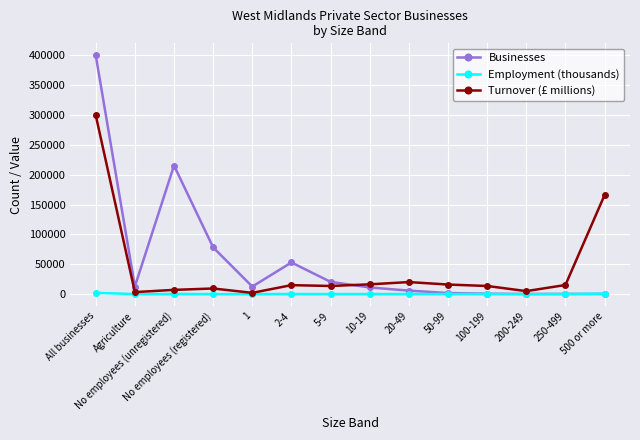

At which category does Businesses reach its first local peak?

No employees (unregistered)